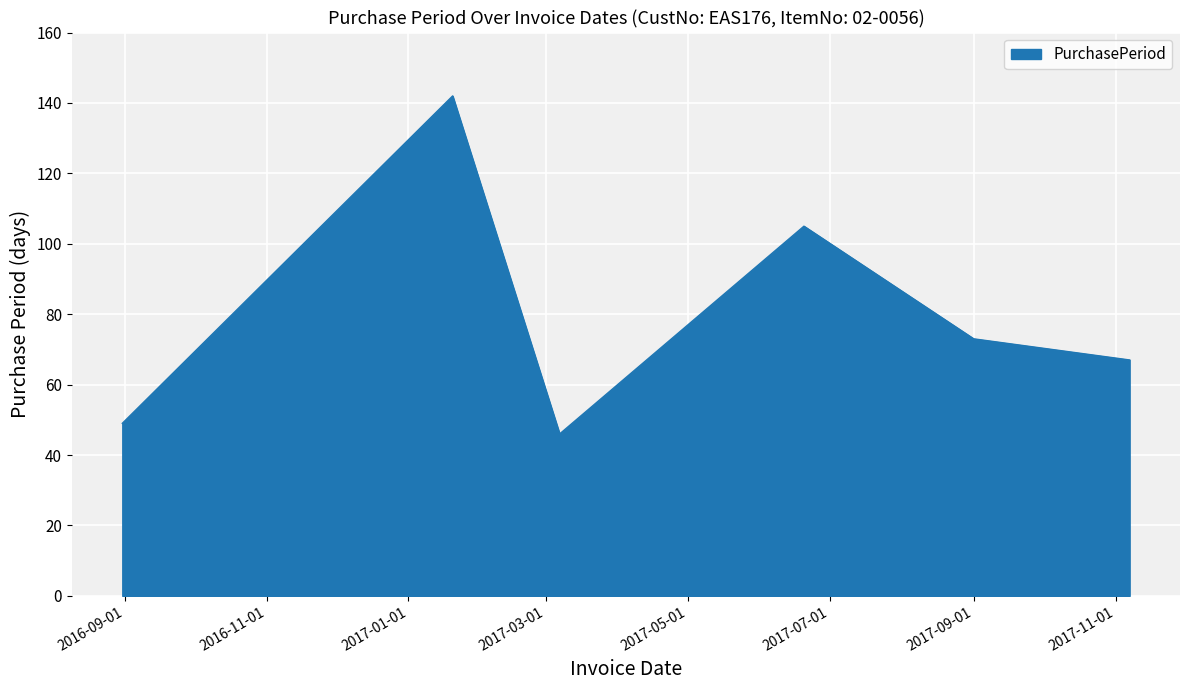

Count the number of data series in this chart.

1